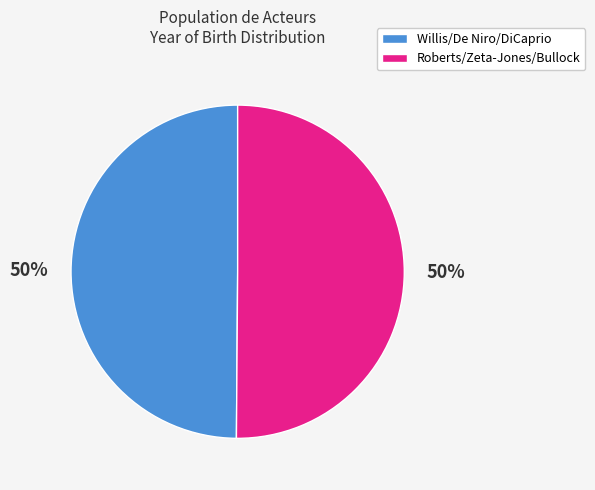

To the nearest percent, what portion does Roberts/Zeta-Jones/Bullock represent?

50%